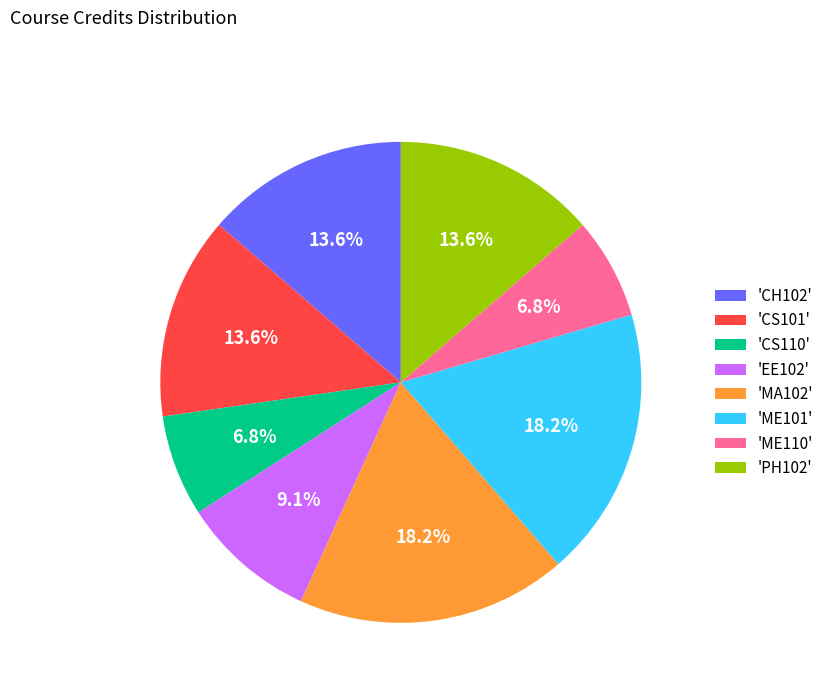

Approximately how many times larger is the value at 'CH102' compared to 'EE102'?

1.5